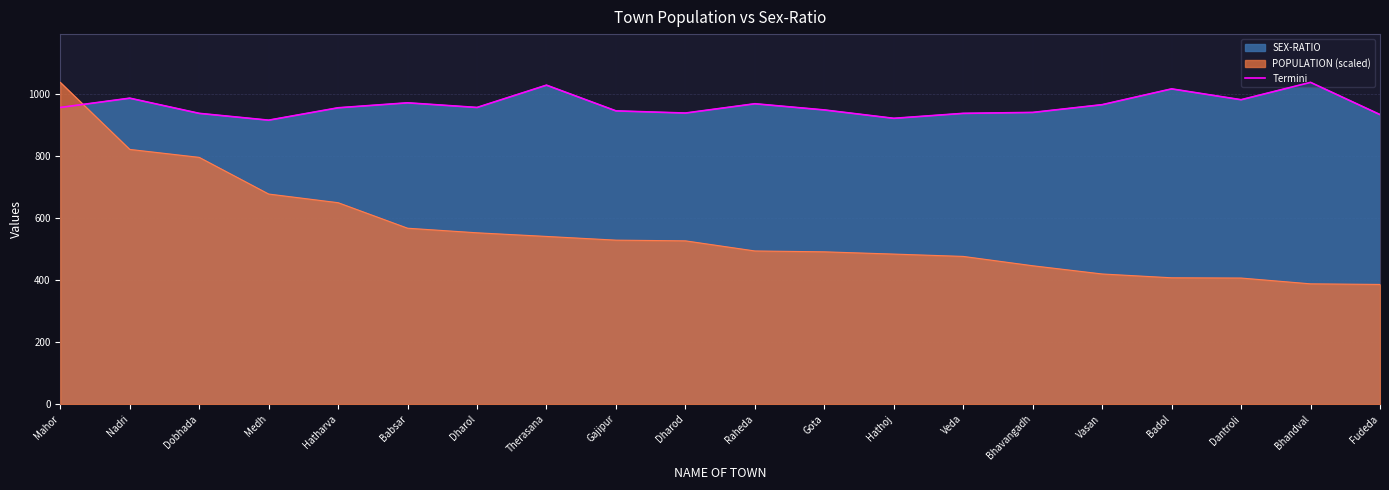

What is the maximum value shown in the chart?

1038